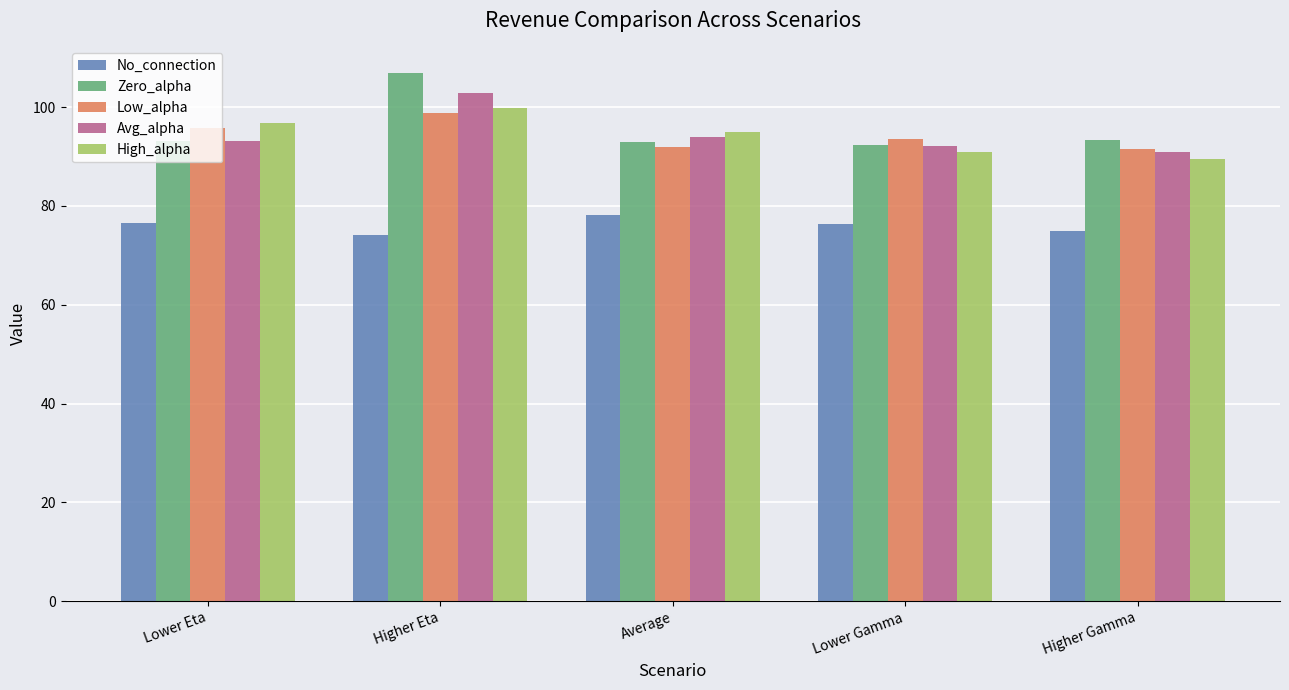

At which category is the sum across all series the highest?

Higher Eta